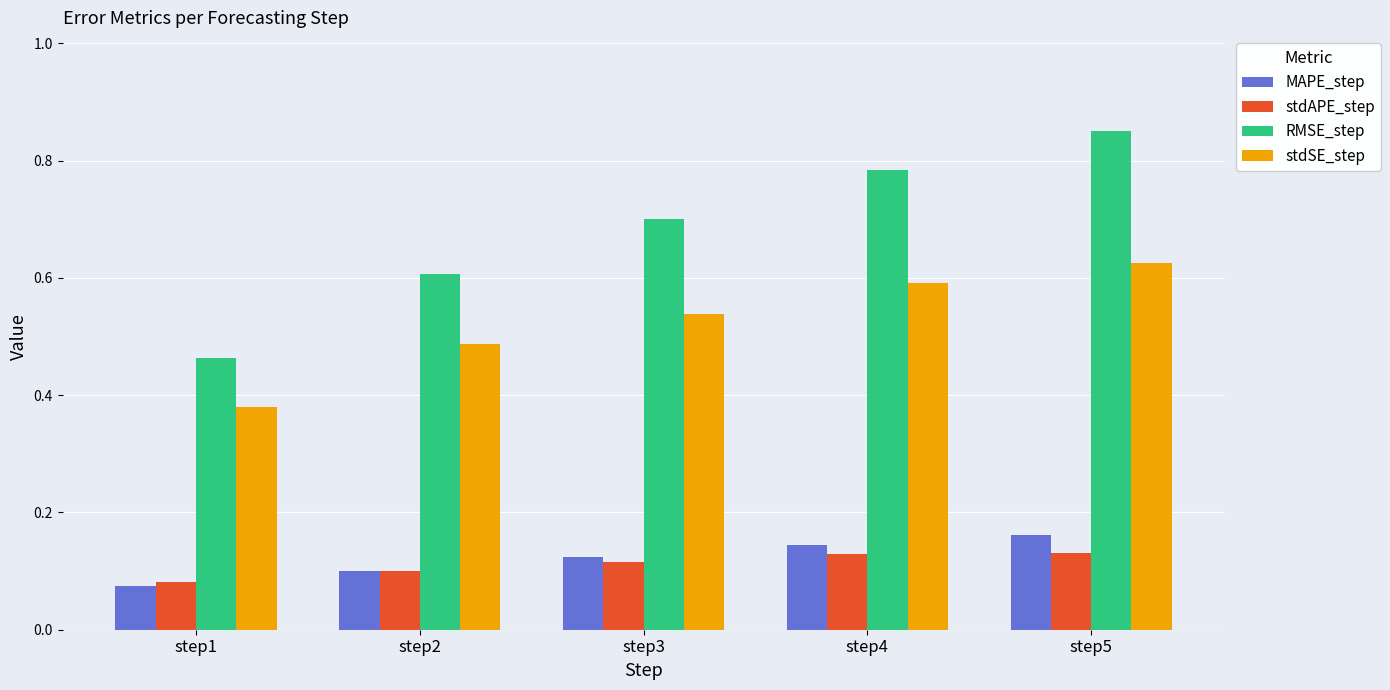

Which series changed the most between step1 and step3?

RMSE_step